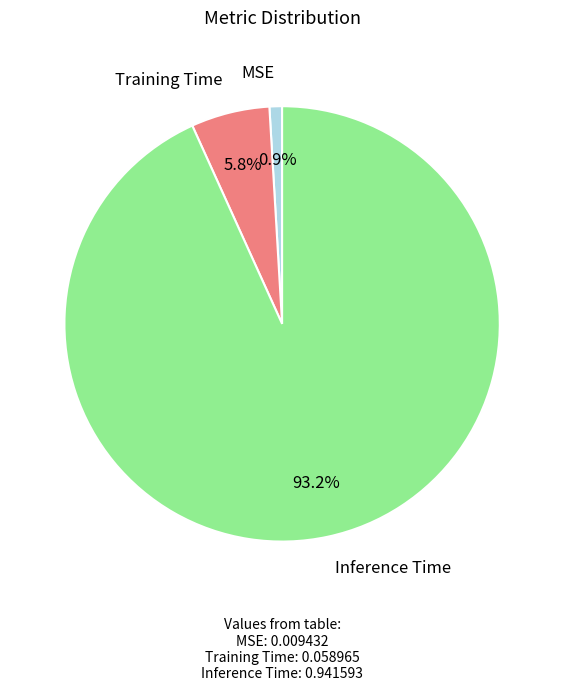

What percentage is NOT represented by Training Time?

94.2%